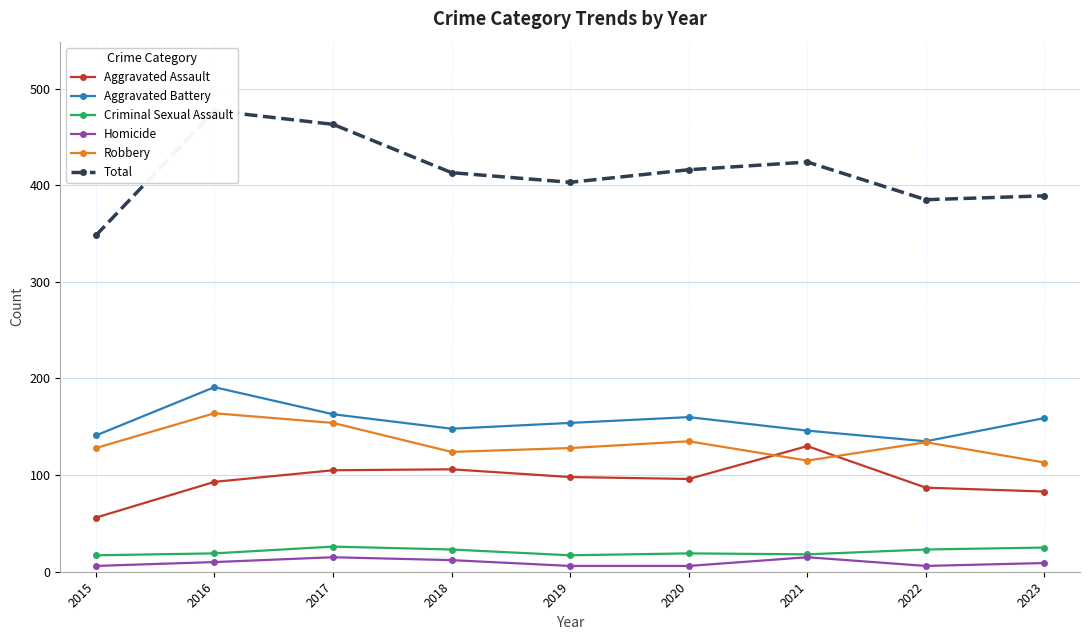

What is the smallest value displayed?

6